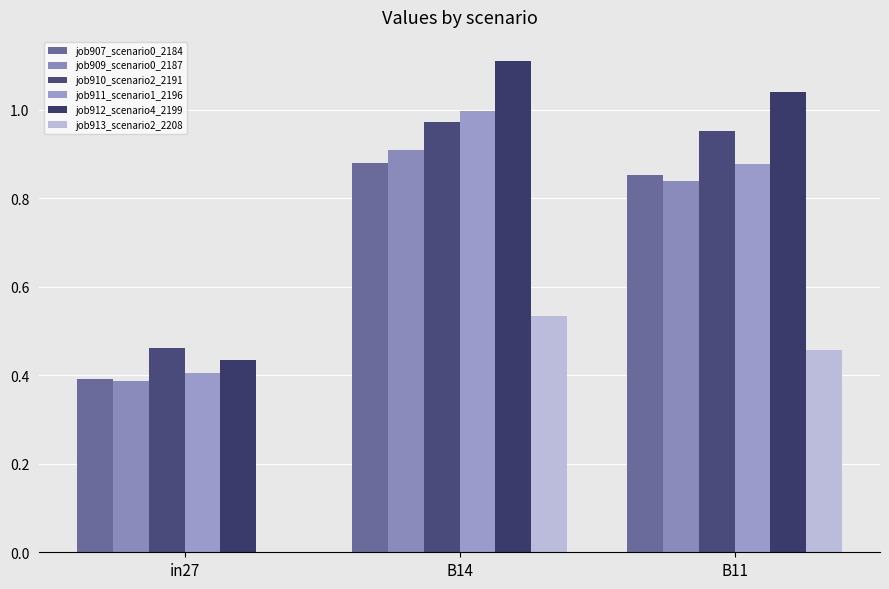

List the series in order of their peak value, lowest first.

job913_scenario2_2208, job907_scenario0_2184, job909_scenario0_2187, job910_scenario2_2191, job911_scenario1_2196, job912_scenario4_2199